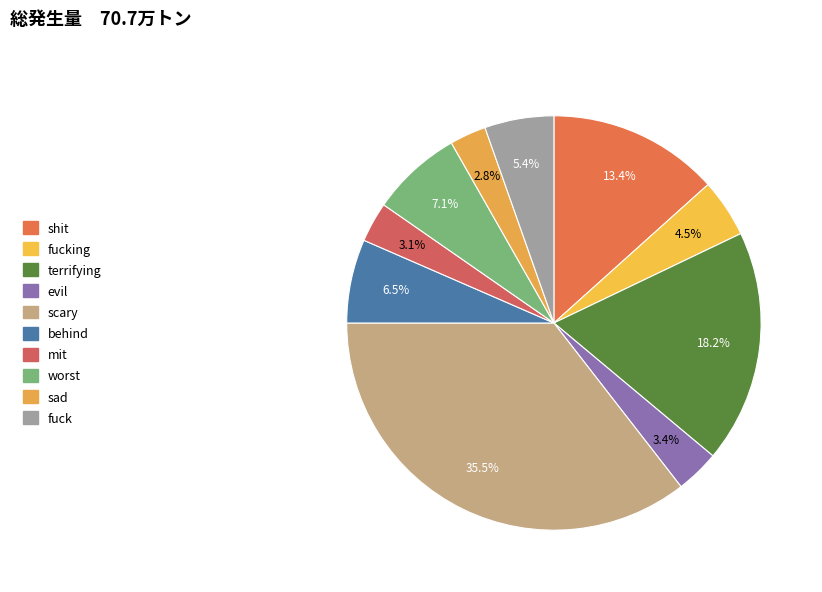

Rank the categories by value from highest to lowest.

scary, terrifying, shit, worst, behind, fuck, fucking, evil, mit, sad